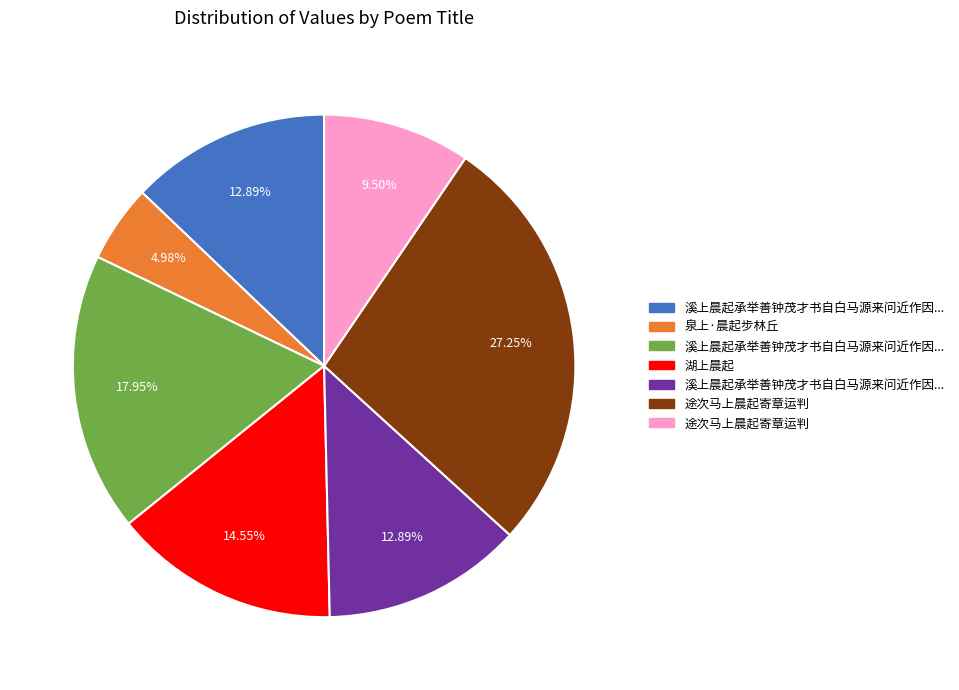

Is there a majority slice in this chart?

No